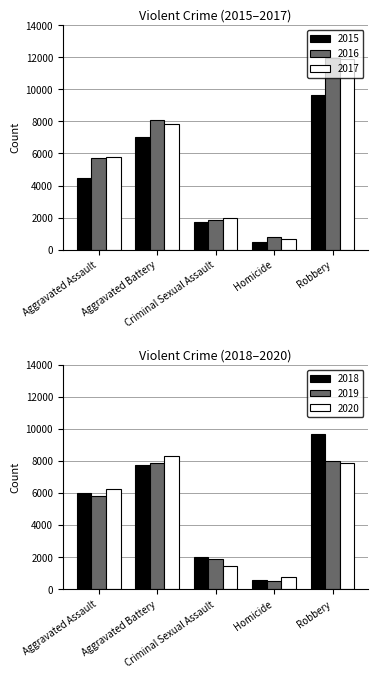

At how many categories does at least one series exceed 10124?

1